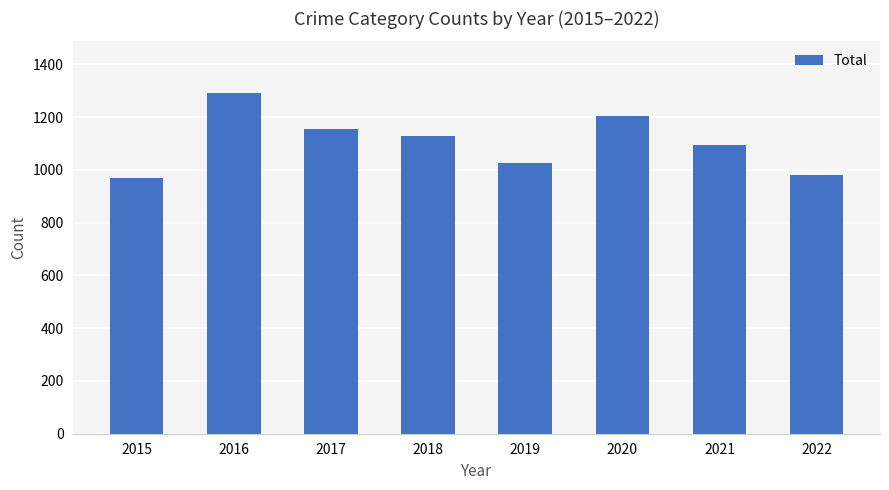

Approximately how many times larger is the value at 2019 compared to 2021?

0.9